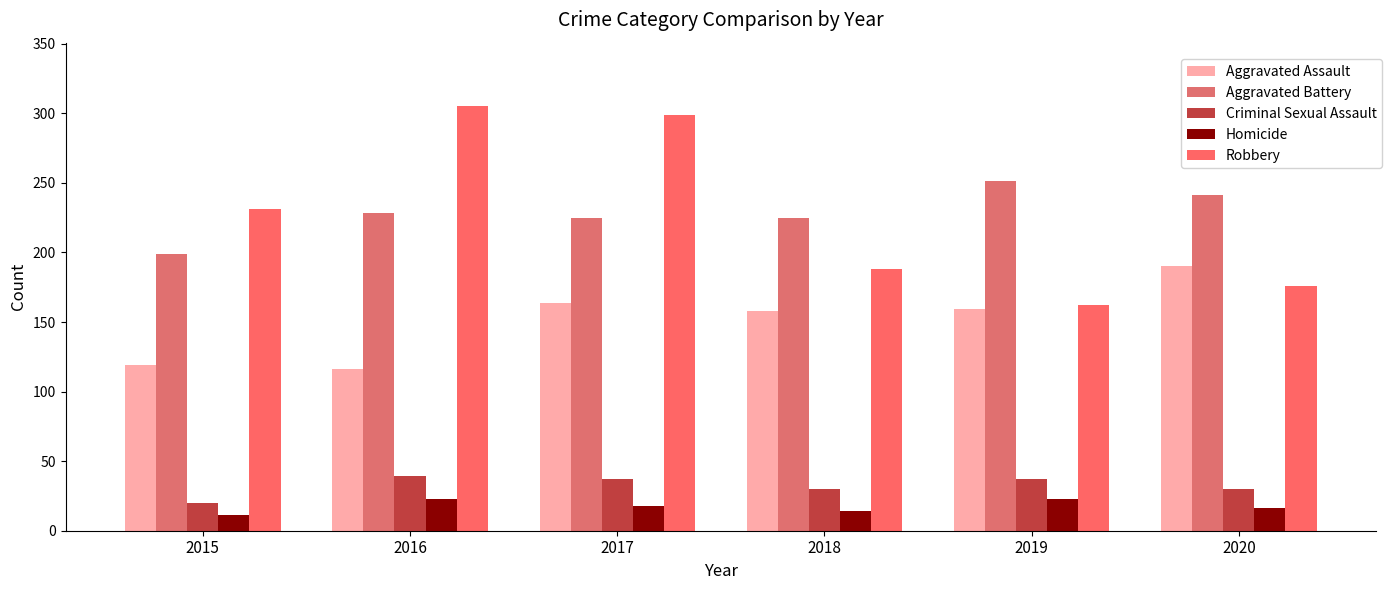

The Aggravated Assault series shows 116 at 2016. True or false?

True